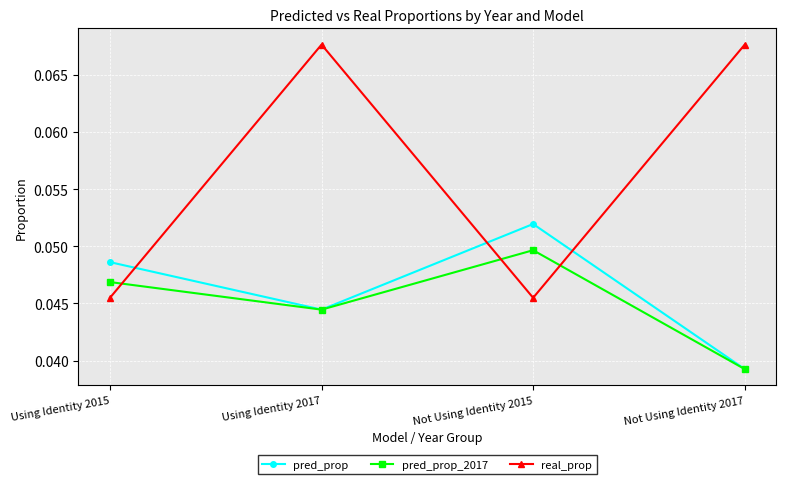

What is the sum of all real_prop values?

0.2